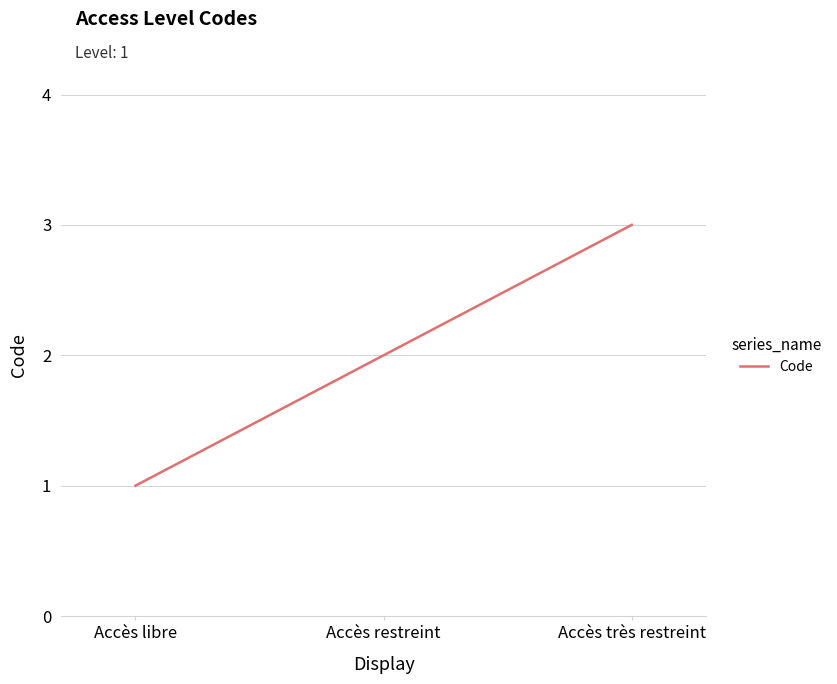

What position from the right is Accès libre?

3